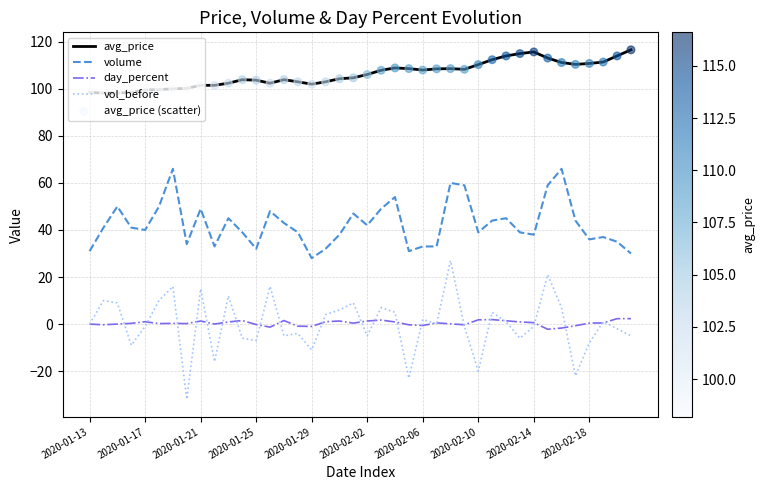

Which series has the largest total across all categories?

avg_price